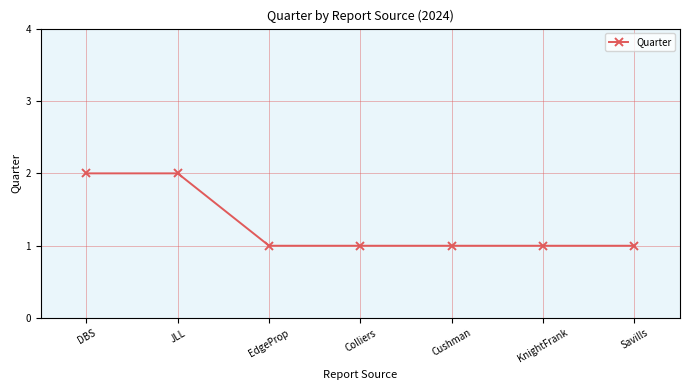

What is the value of the 7th point from the left?

1